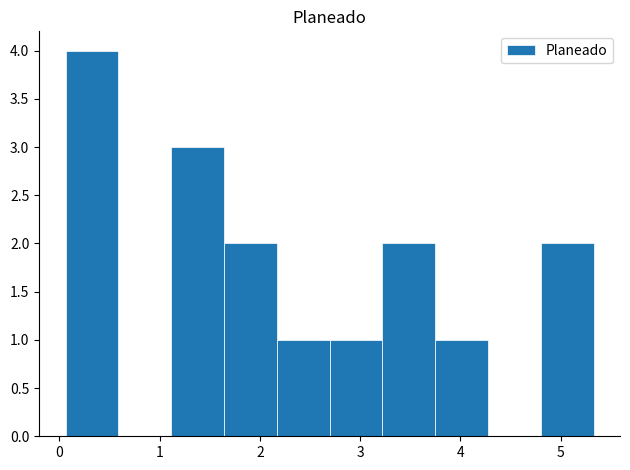

How tall is the bar that spans 1.1 to 1.6 on the x-axis? Neither the bar edges nor the heights are printed on the chart, so give them approximately, as read against the axes.

3